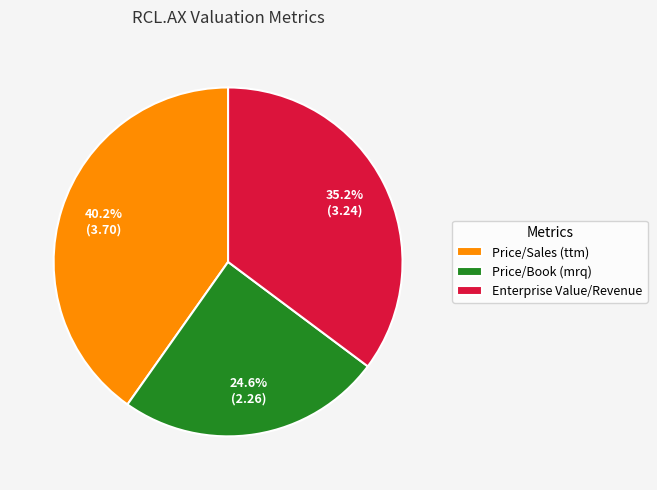

Count the number of slices in the pie.

3